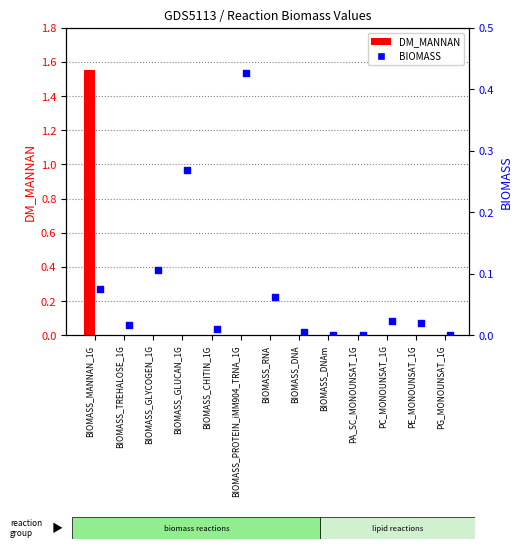

Which series has the largest total across all categories?

DM_MANNAN